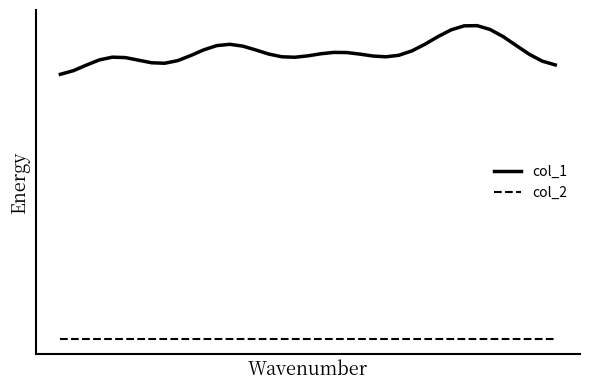

What are all the series names shown in the legend?

col_1, col_2